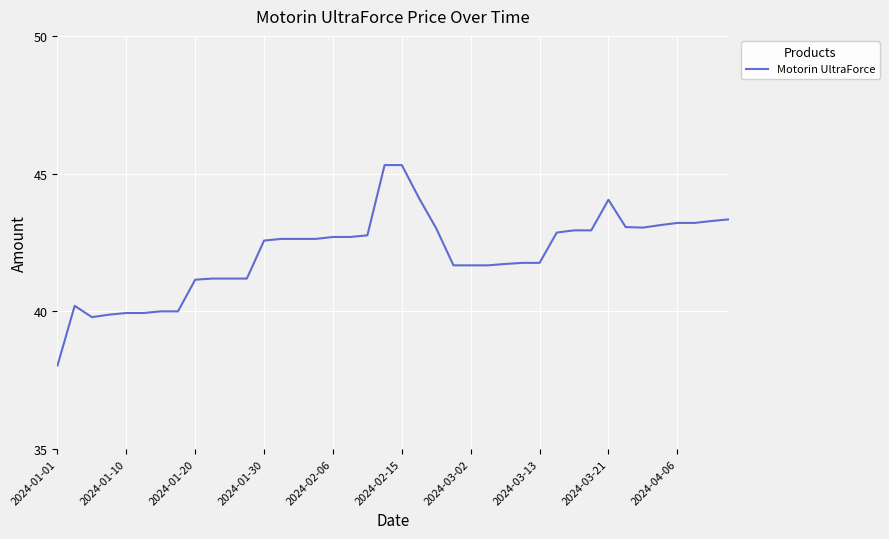

What is the maximum value shown in the chart?

45.3